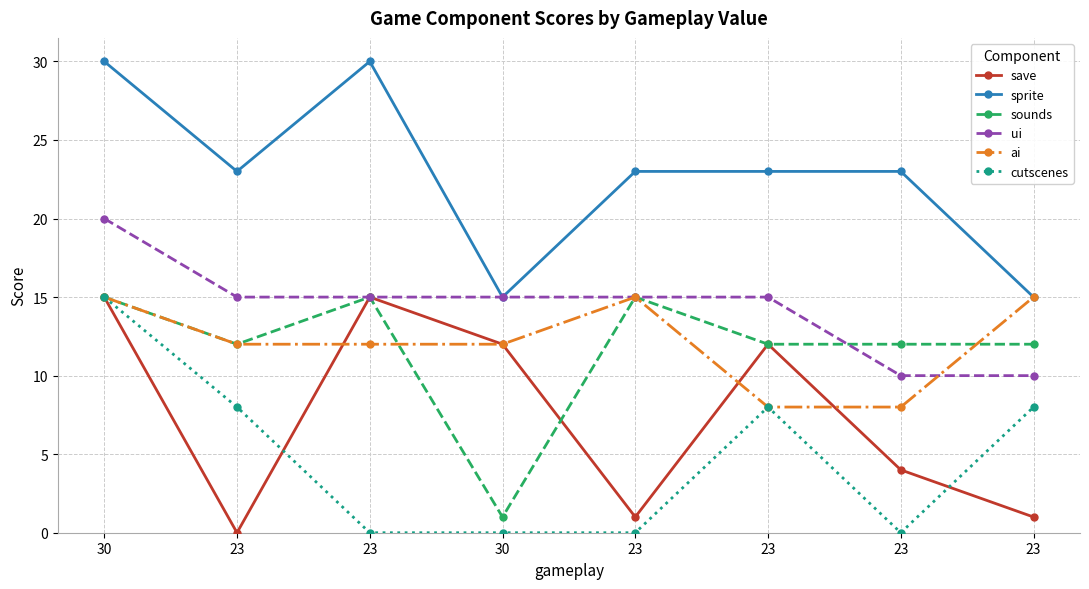

True or false: ai has a value of 15 at 23.

True